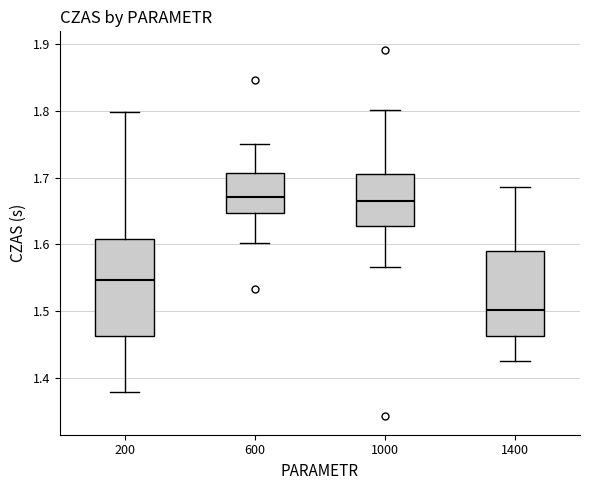

Where does the median line of the box at x = 600 sit on the y-axis? The values are not printed on the chart, so give them approximately, as read against the axis.

1.67